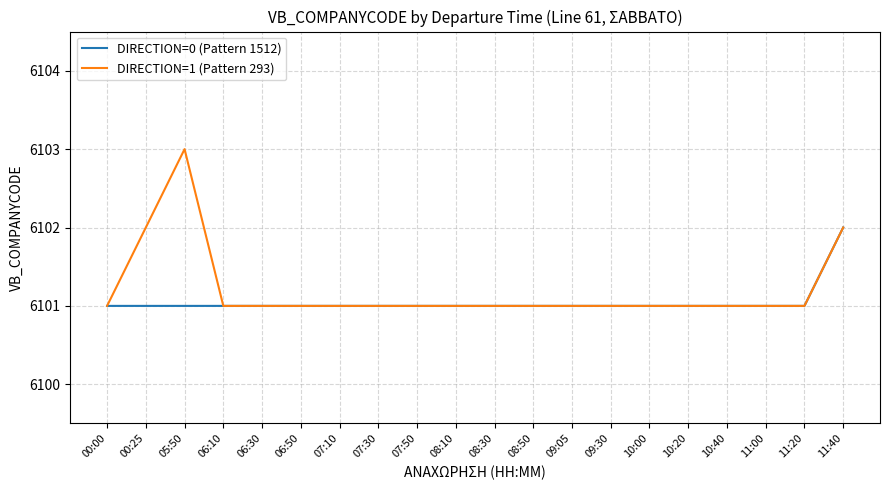

Which series has the widest spread of values?

DIRECTION=1 (Pattern 293)